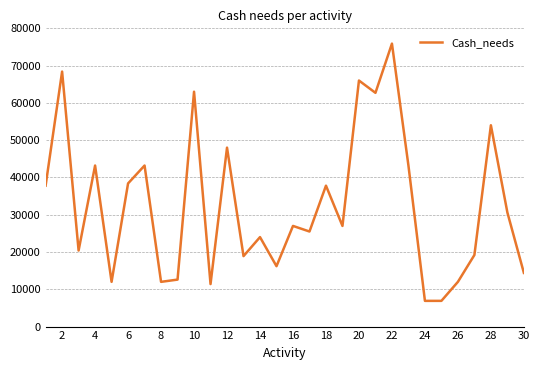

What is the minimum value shown in the chart?

6900